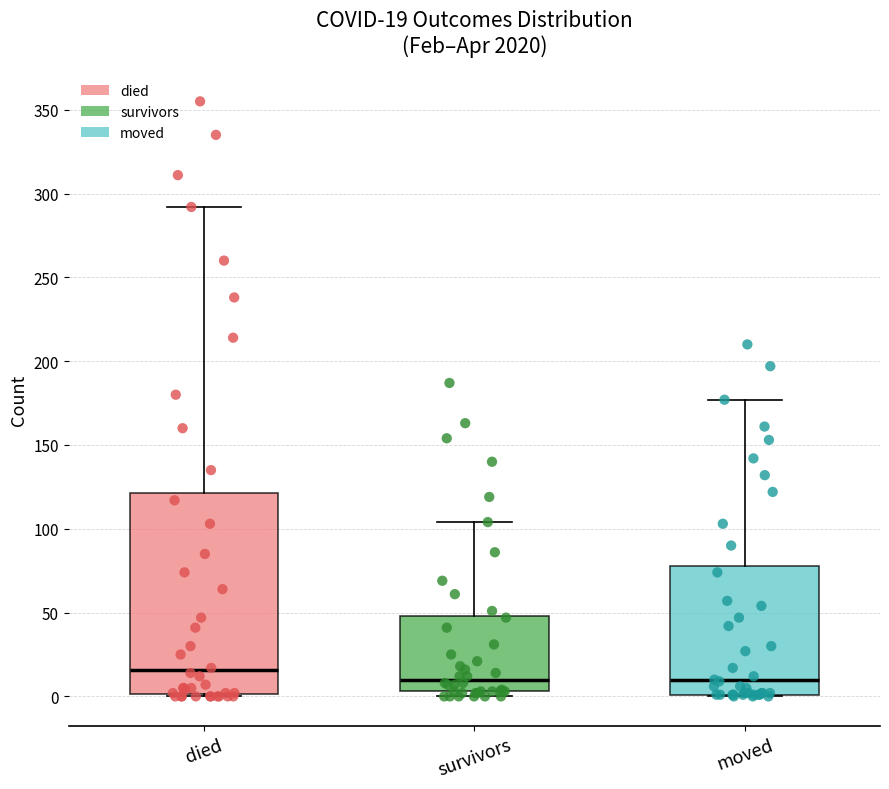

Comparing the boxes themselves (not the whiskers), which one is the tallest?

died